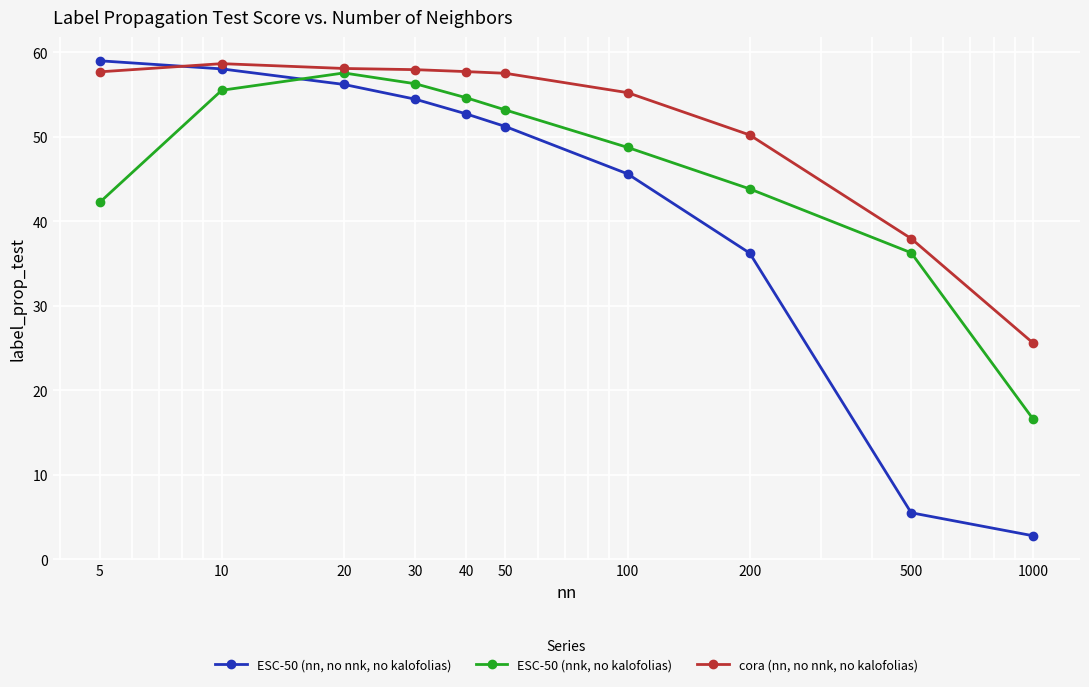

How many intersections are there between ESC-50 (nn, no nnk, no kalofolias) and cora (nn, no nnk, no kalofolias)?

1